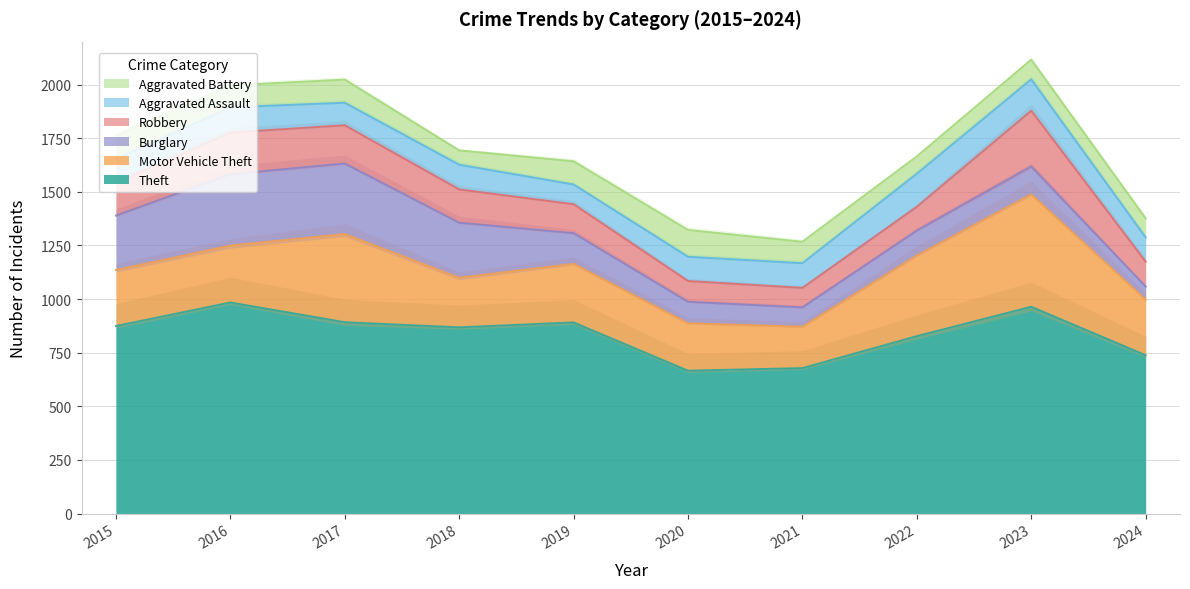

What is the difference between the maximum and second lowest values in the Motor Vehicle Theft series?

303